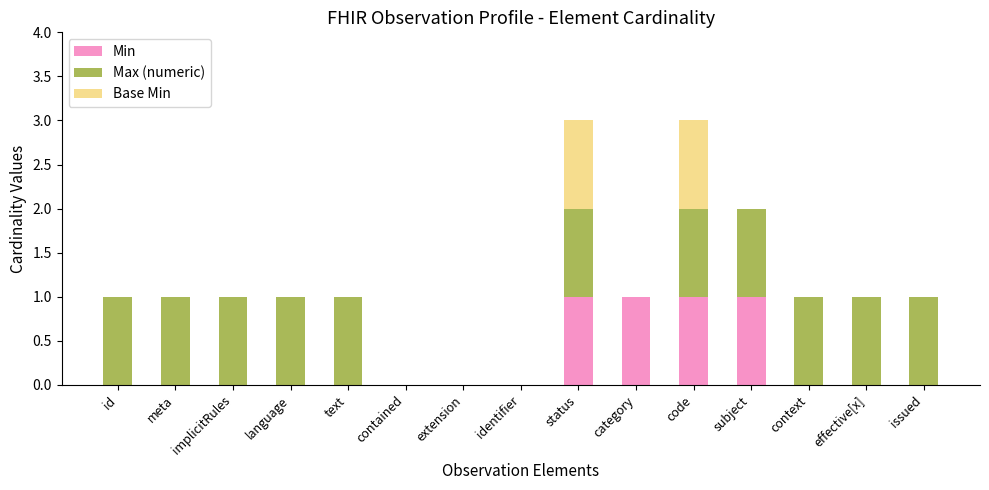

Are the bars horizontal?

No